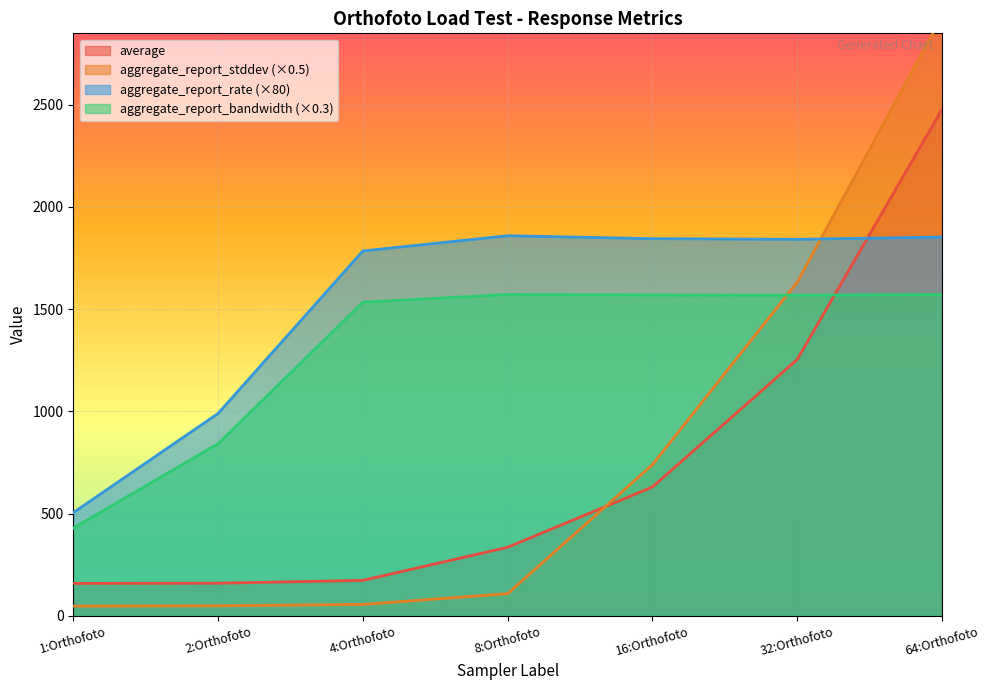

What is the label of the 6th point from the left?

32:Orthofoto